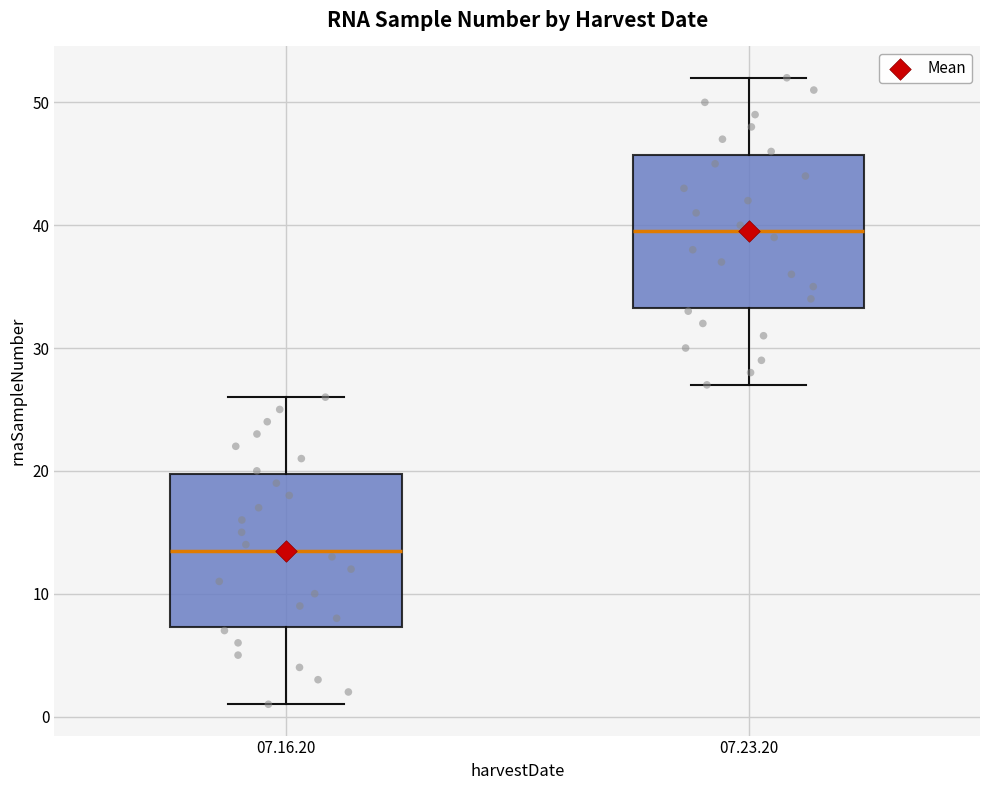

Where is the upper edge of the box for 07.23.20 on the y-axis? The values are not printed on the chart, so give them approximately, as read against the axis.

46